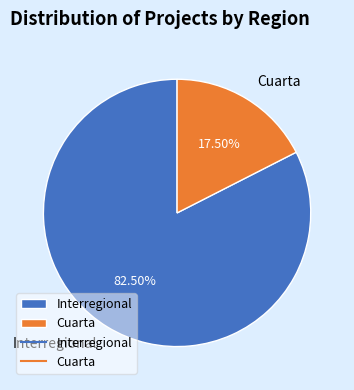

Rank the categories by value from highest to lowest.

Interregional, Cuarta